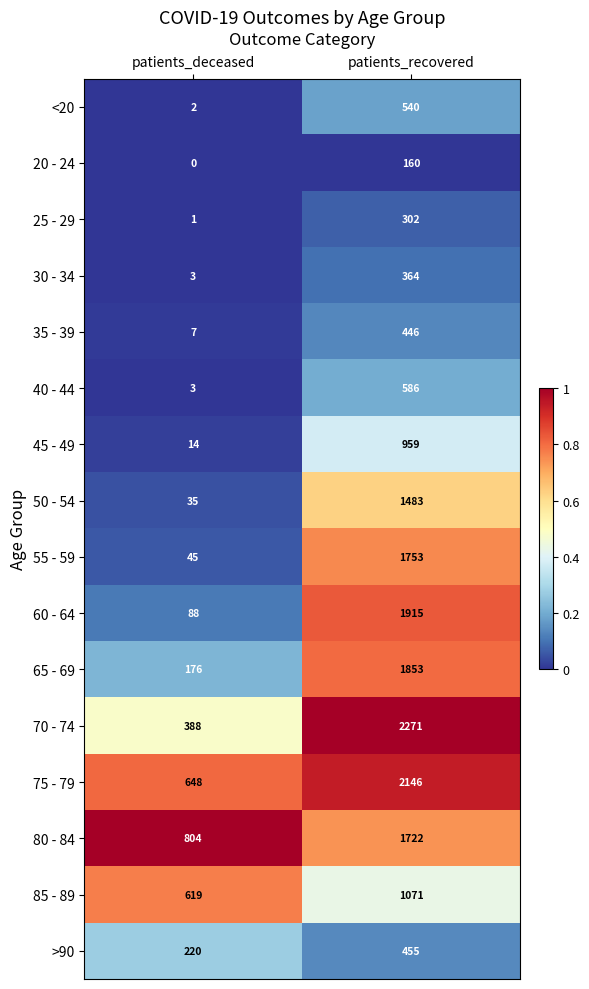

At which category does the chart reach its minimum across all series?

patients_deceased